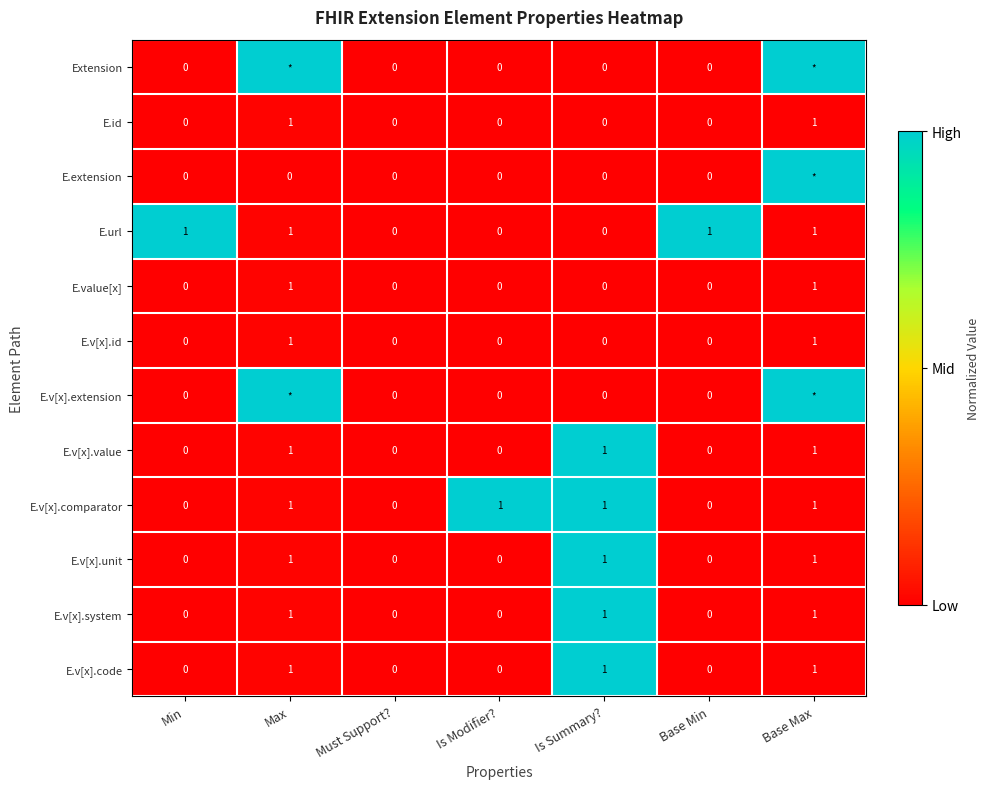

Is it true that E.v[x].id equals 2 at Max?

False